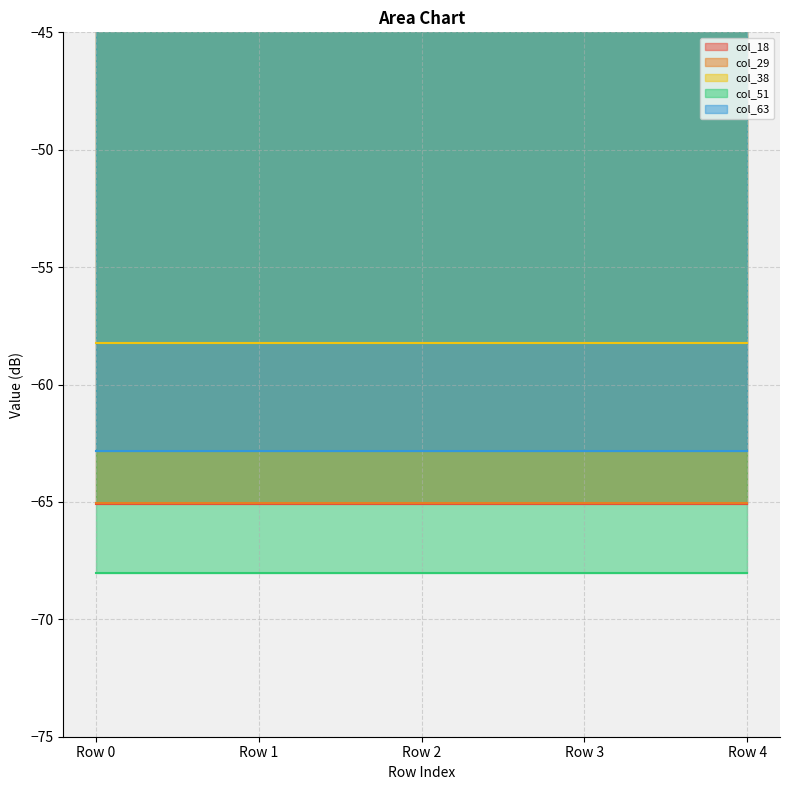

Is the value of col_38 at Row 1 greater than the value of col_63 at Row 1?

Yes